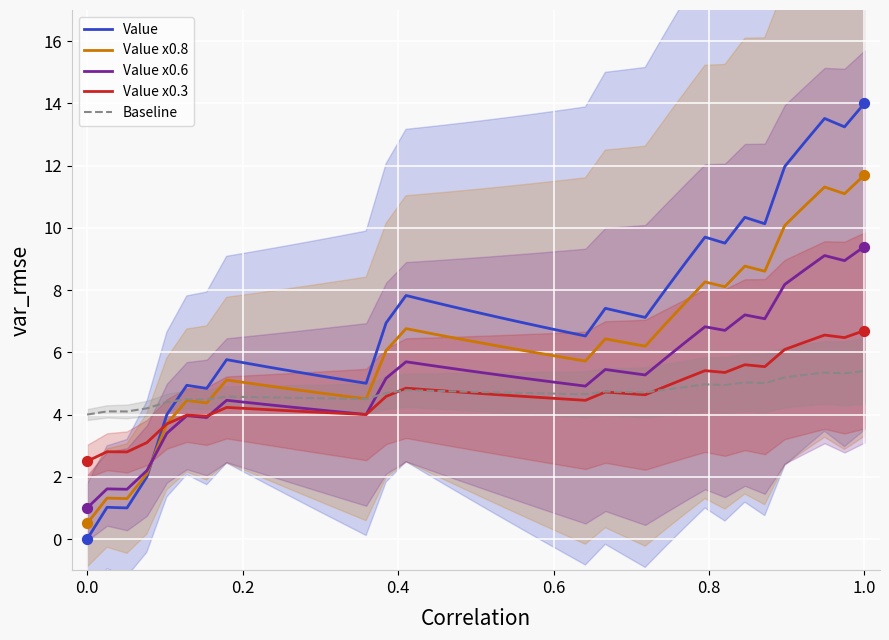

Which series has the largest Y range (max minus min)?

Value